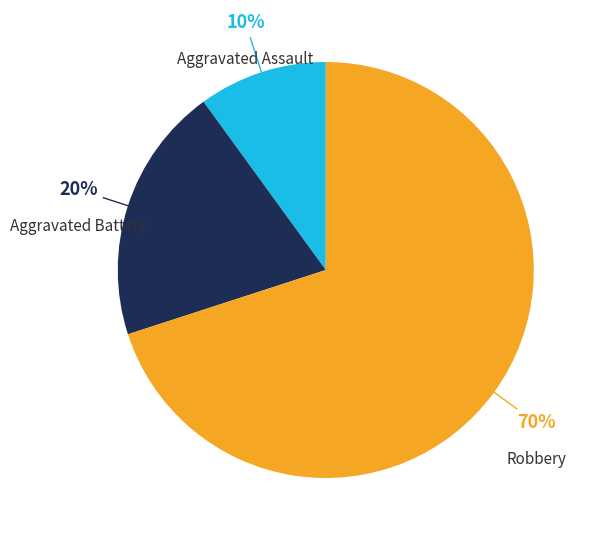

How many slices are in this pie chart?

3